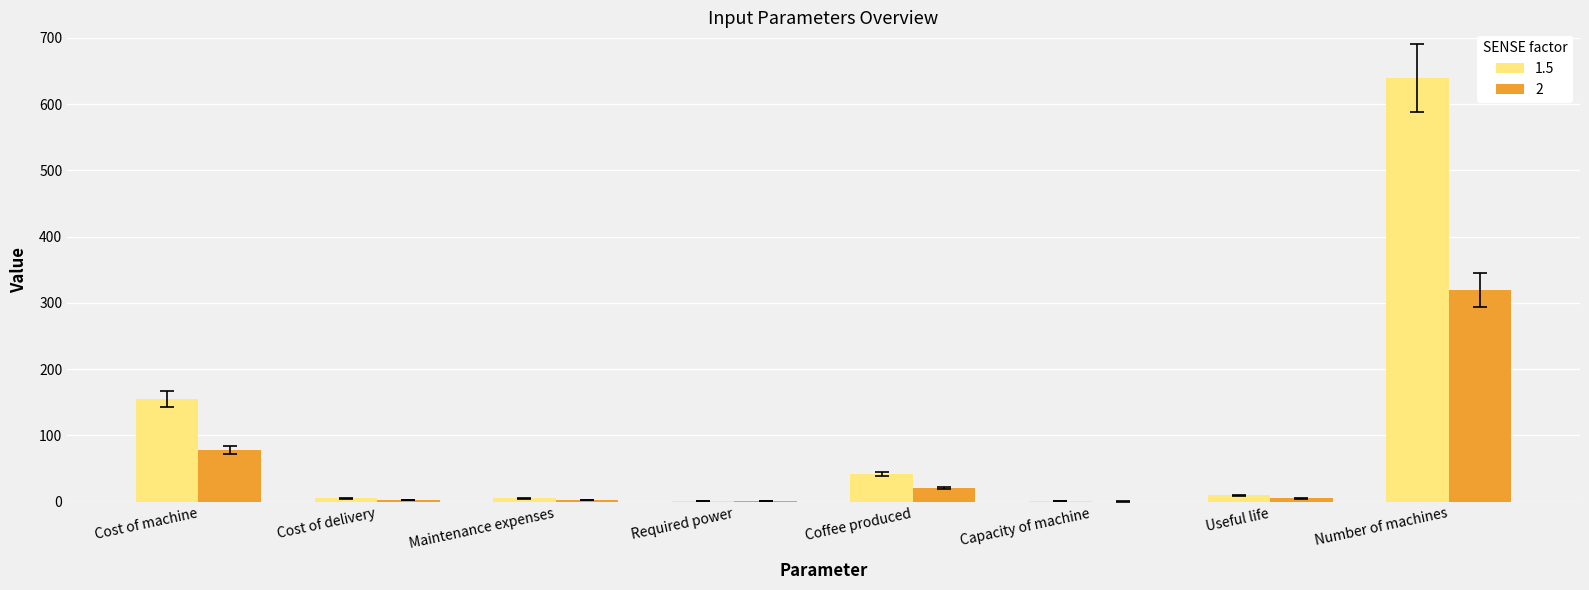

How many distinct data groups are displayed?

2